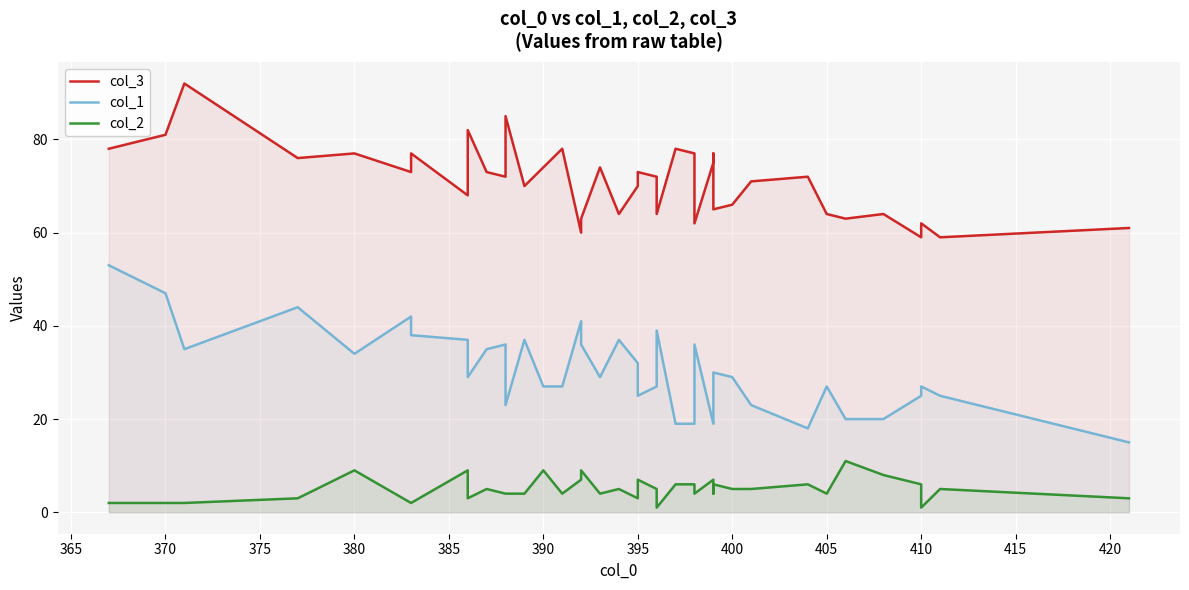

What is the maximum value for col_1?

53